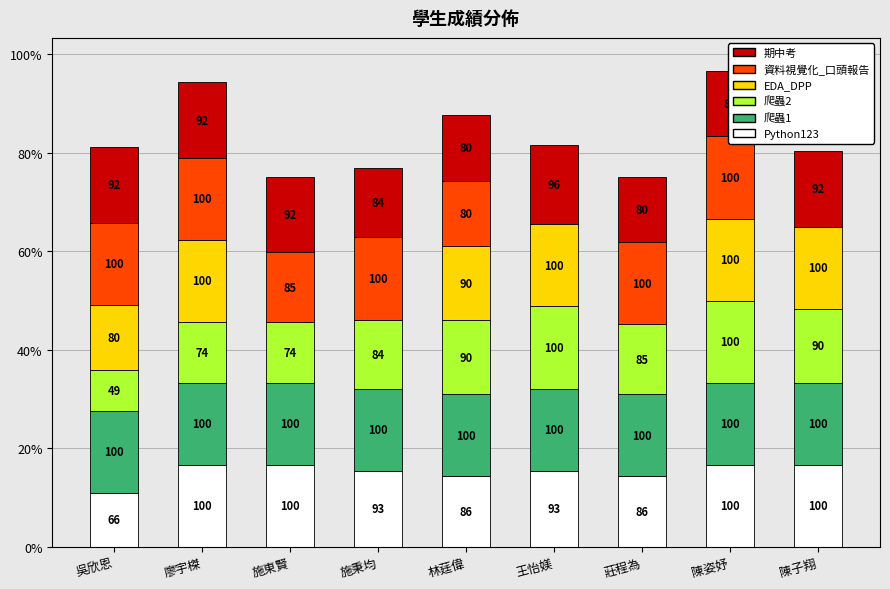

Reading left to right, list all the values displayed in this chart.

Python123: 吳欣恩=66	廖宇榤=100	施東賢=100	施秉均=93	林莛偉=86	王怡媄=93	莊程為=86	陳姿妤=100	陳子翔=100
爬蟲1: 吳欣恩=100	廖宇榤=100	施東賢=100	施秉均=100	林莛偉=100	王怡媄=100	莊程為=100	陳姿妤=100	陳子翔=100
爬蟲2: 吳欣恩=49	廖宇榤=74	施東賢=74	施秉均=84	林莛偉=90	王怡媄=100	莊程為=85	陳姿妤=100	陳子翔=90
EDA_DPP: 吳欣恩=80	廖宇榤=100	施東賢=0	施秉均=0	林莛偉=90	王怡媄=100	莊程為=0	陳姿妤=100	陳子翔=100
資料視覺化_口頭報告: 吳欣恩=100	廖宇榤=100	施東賢=85	施秉均=100	林莛偉=80	王怡媄=0	莊程為=100	陳姿妤=100	陳子翔=0
期中考: 吳欣恩=92	廖宇榤=92	施東賢=92	施秉均=84	林莛偉=80	王怡媄=96	莊程為=80	陳姿妤=80	陳子翔=92